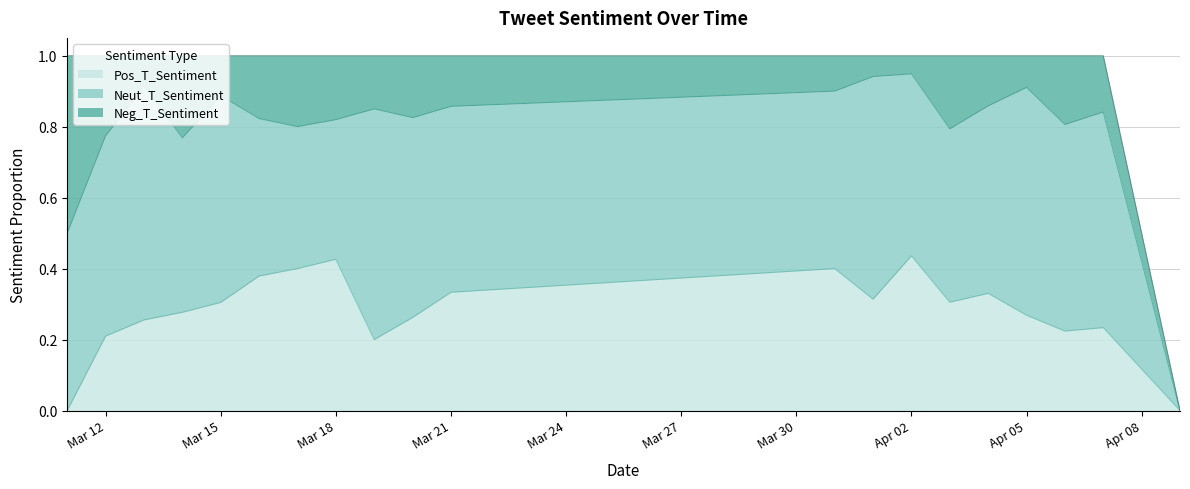

True or false: Pos_T_Sentiment has a value of 0.3 at 2017-03-15.

True